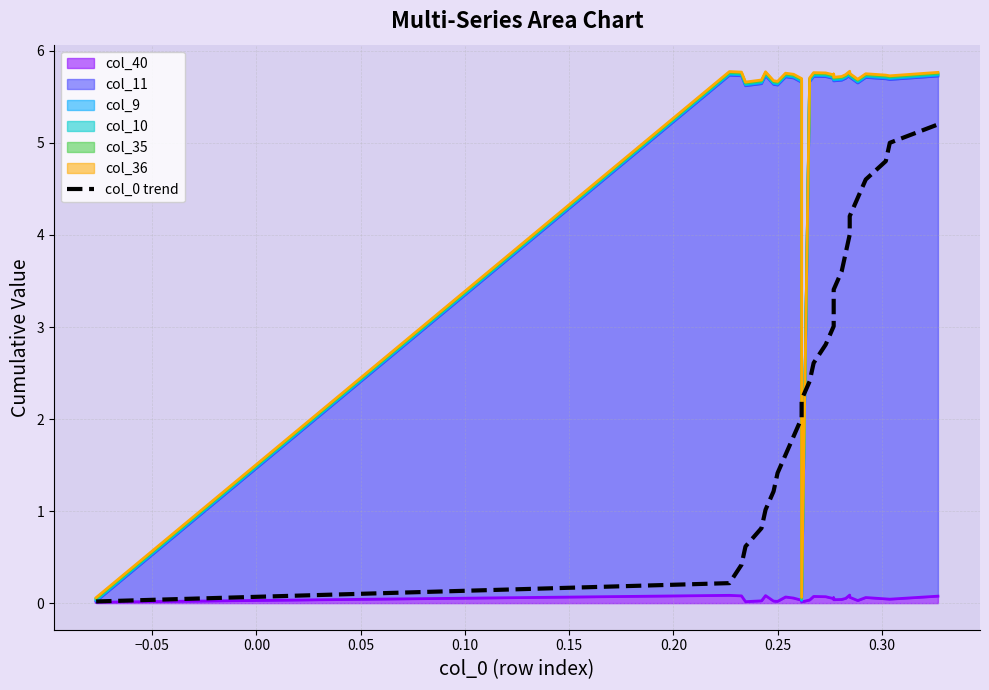

True or false: the data shows 8.2 at 23.

False